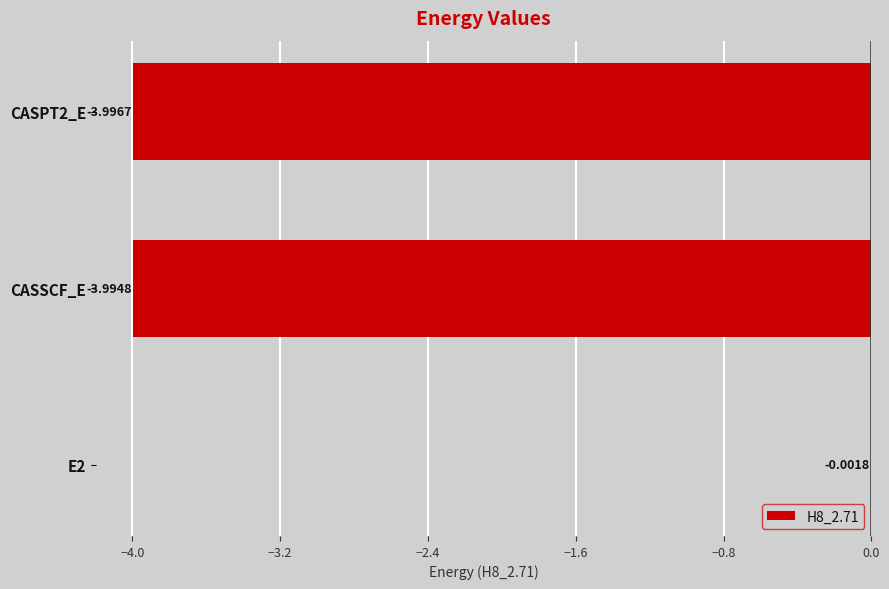

Which has a higher value, CASSCF_E or E2?

E2